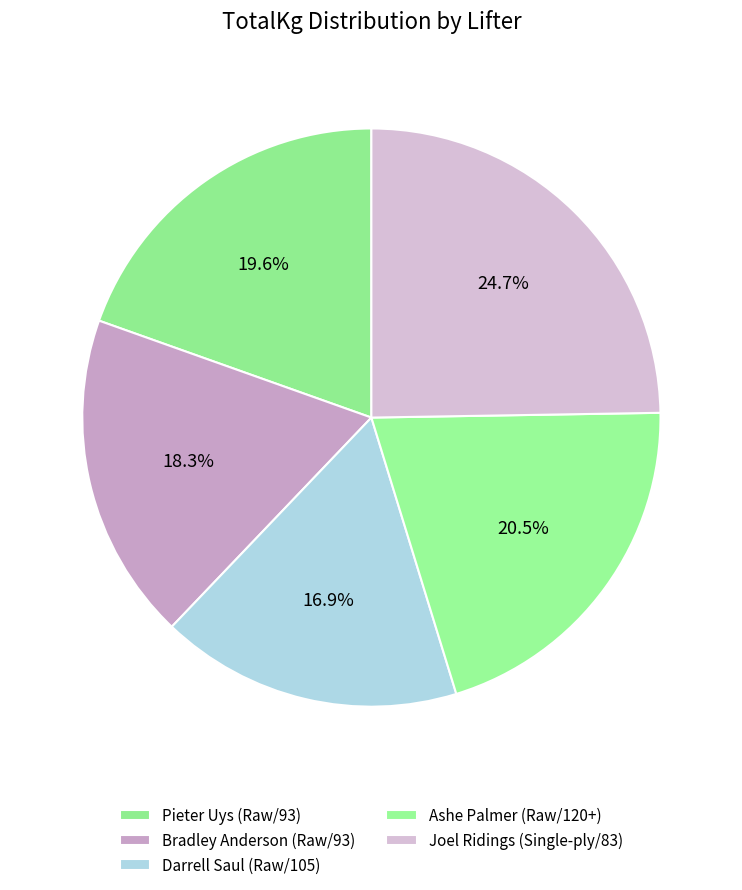

What percentage do Joel Ridings (Single-ply/83) and Darrell Saul (Raw/105) together represent?

41.6%